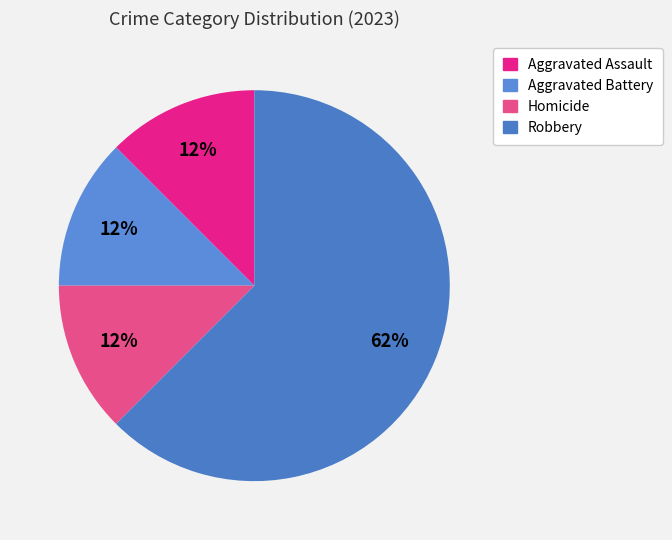

Which category has the smallest portion of the pie?

Aggravated Assault